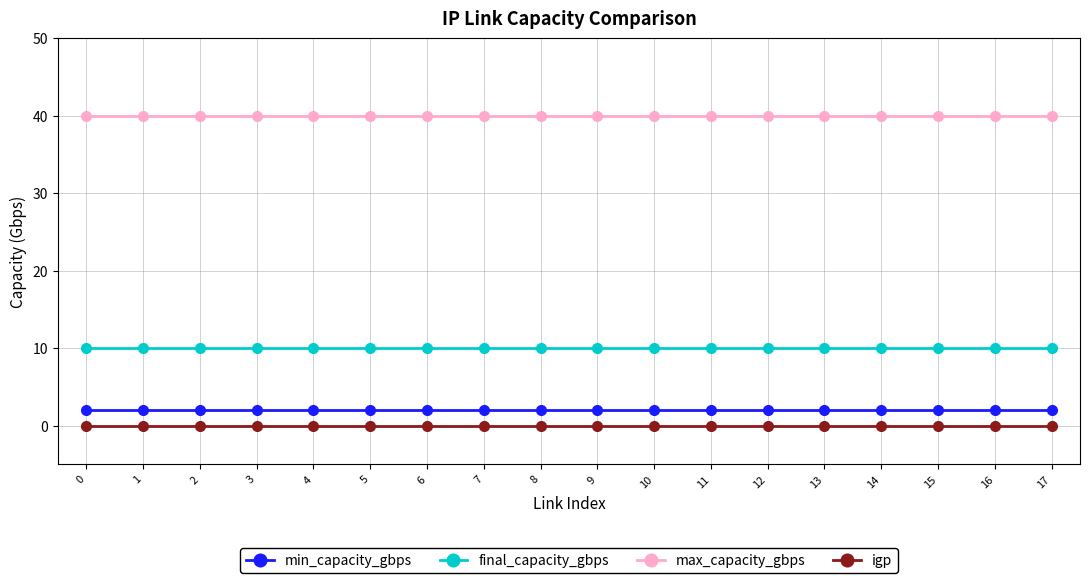

True or false: min_capacity_gbps and final_capacity_gbps cross at least once.

False